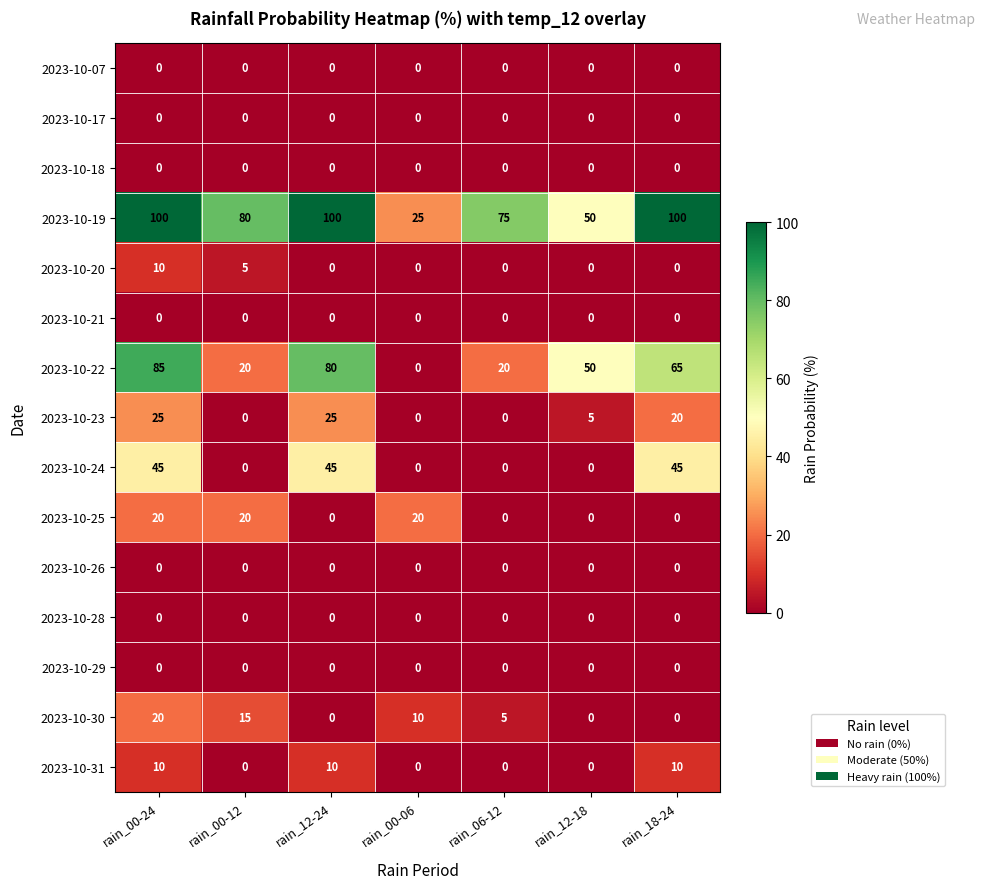

How many series are shown in this chart?

15